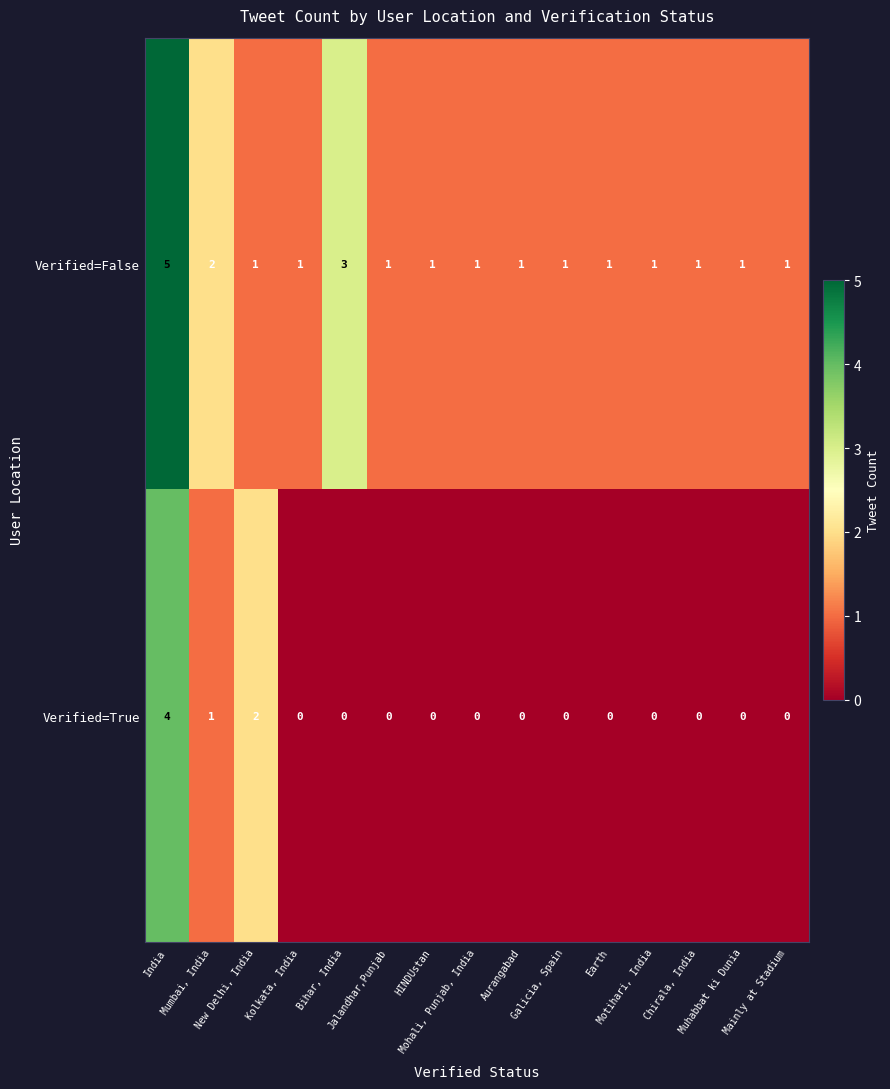

What is the greatest value displayed?

5